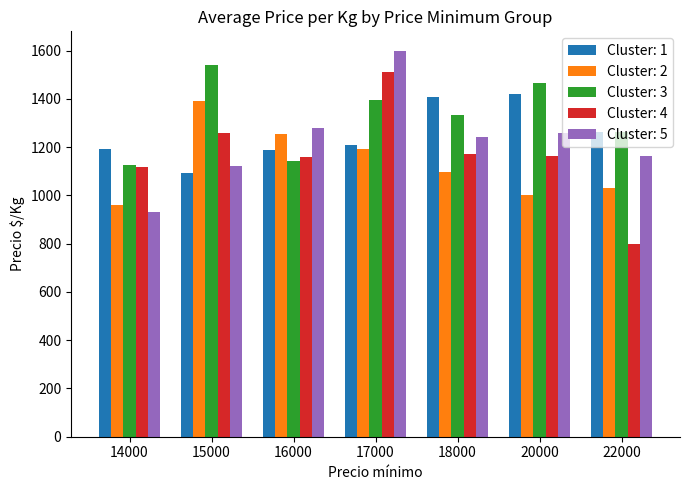

How many bars are there in each group?

5